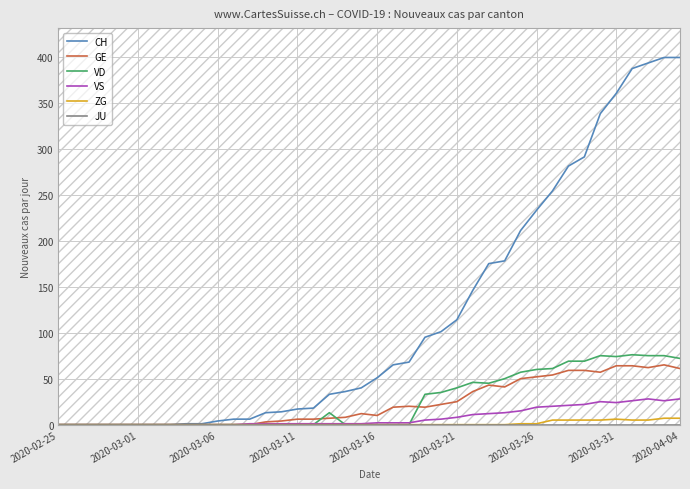

Which series has the largest total across all categories?

CH